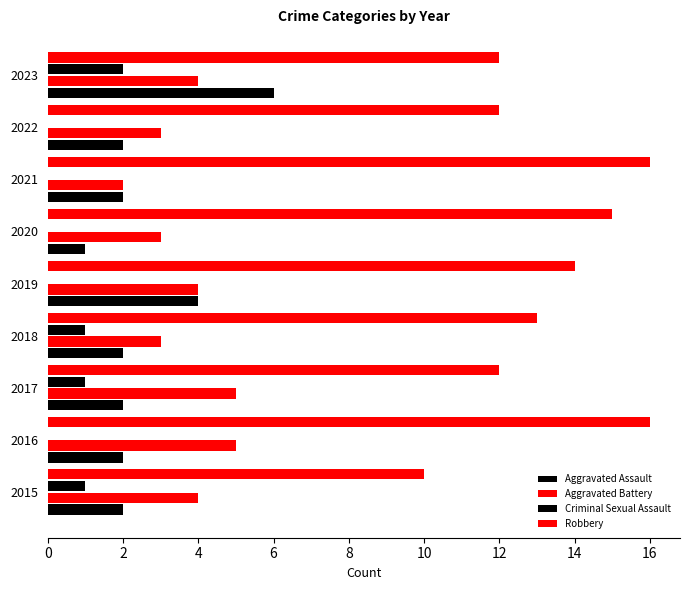

Count the number of data series in this chart.

4